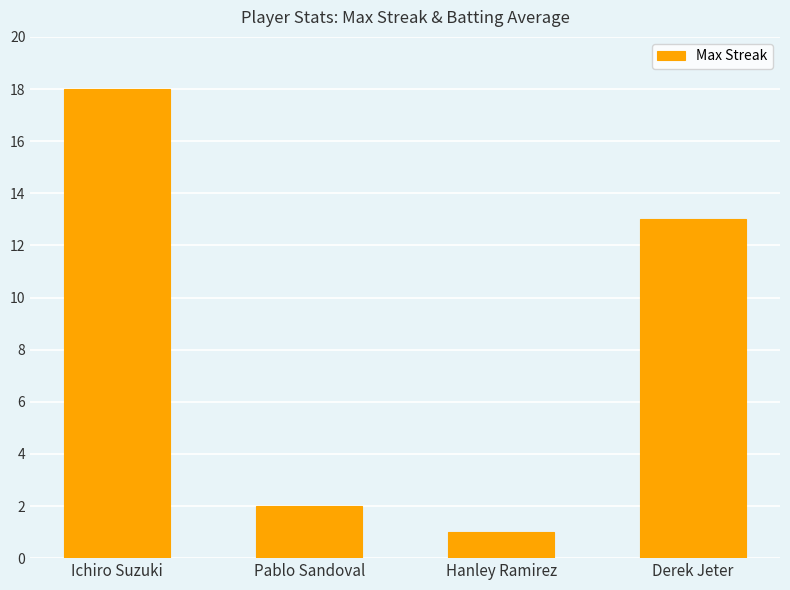

Which has a higher value, Ichiro Suzuki or Pablo Sandoval?

Ichiro Suzuki